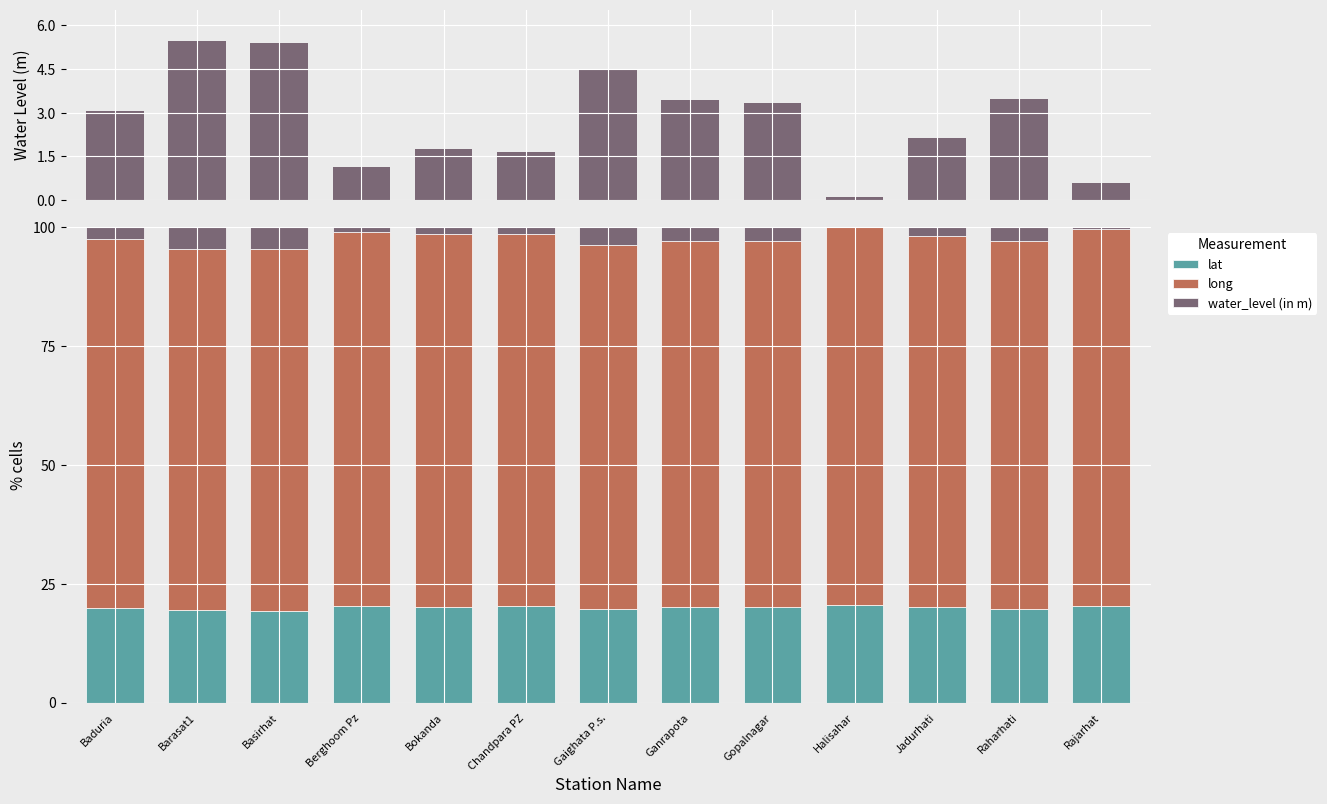

What are all the series names shown in the legend?

water_level (in m), lat, long